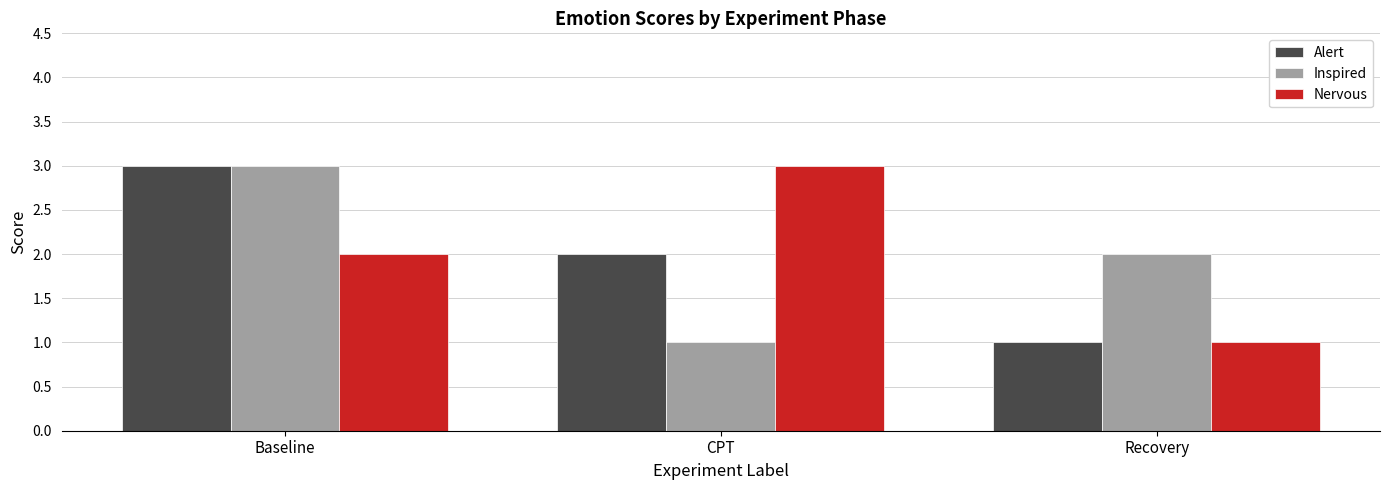

What is the lowest value of the Nervous series?

1